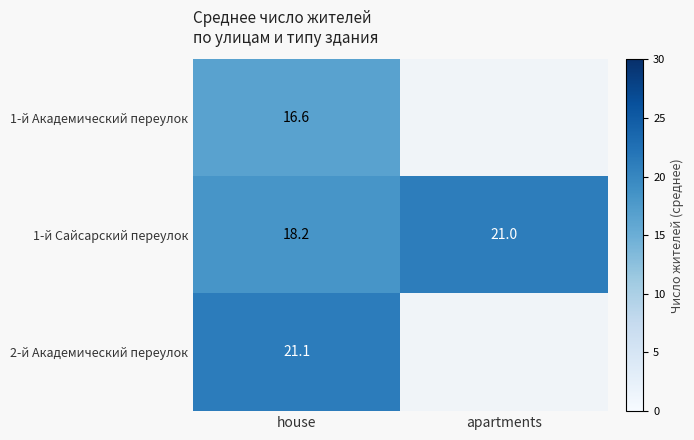

At which category is the sum across all series the highest?

house